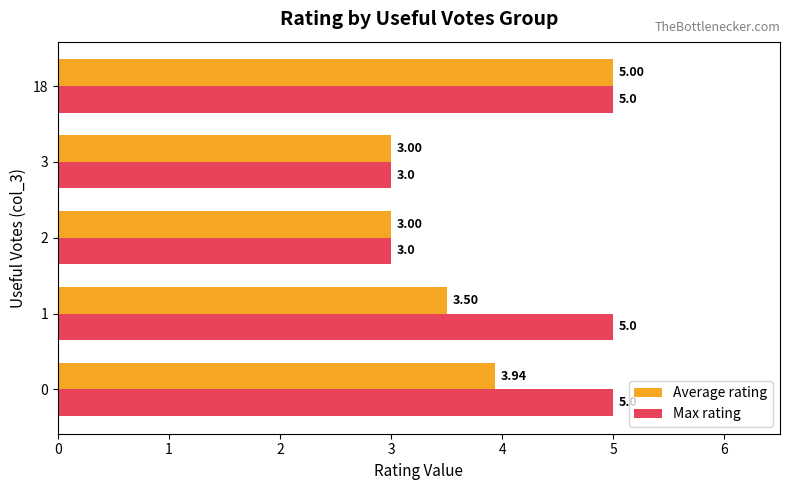

Which series changed the most between 0 and 18?

Average rating